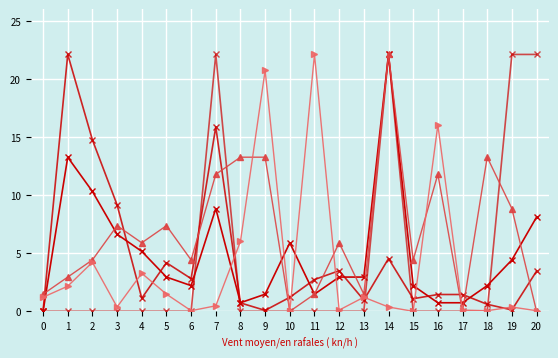

How many lines are shown in the chart?

5